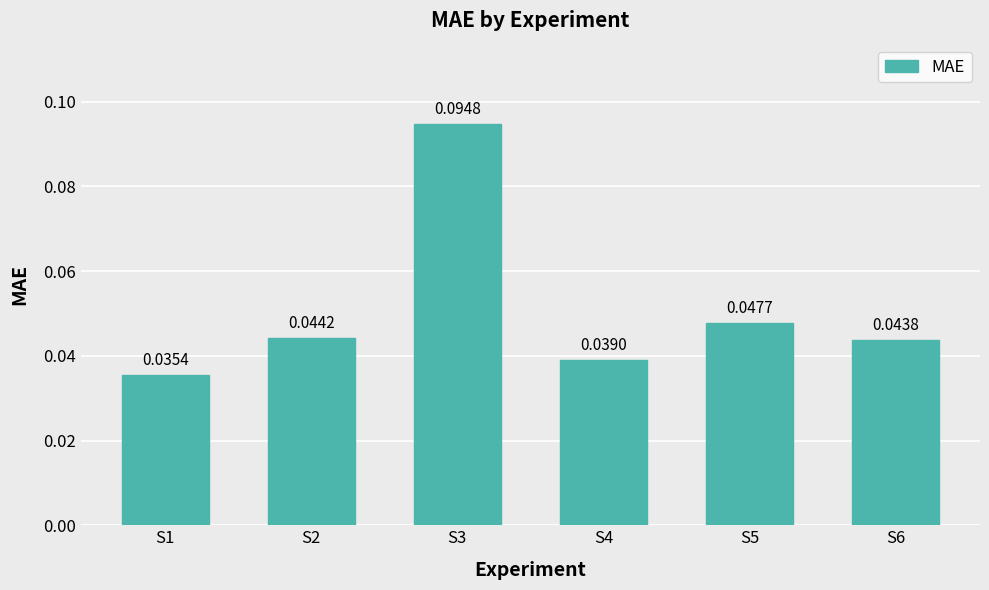

Count the values in the range 0 to 1.

6